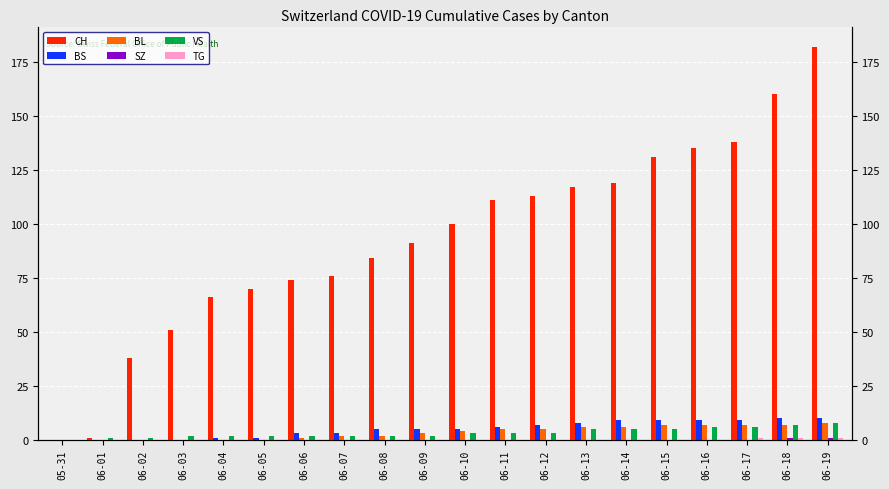

What is the label of the 16th bar from the right?

06-04